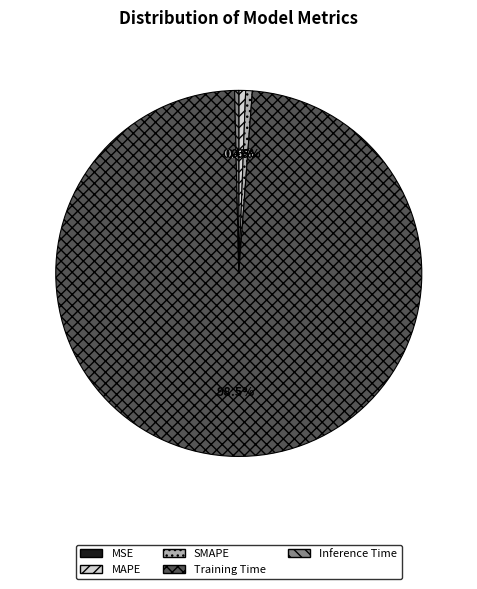

The MAPE slice represents 1% of the pie. True or false?

True